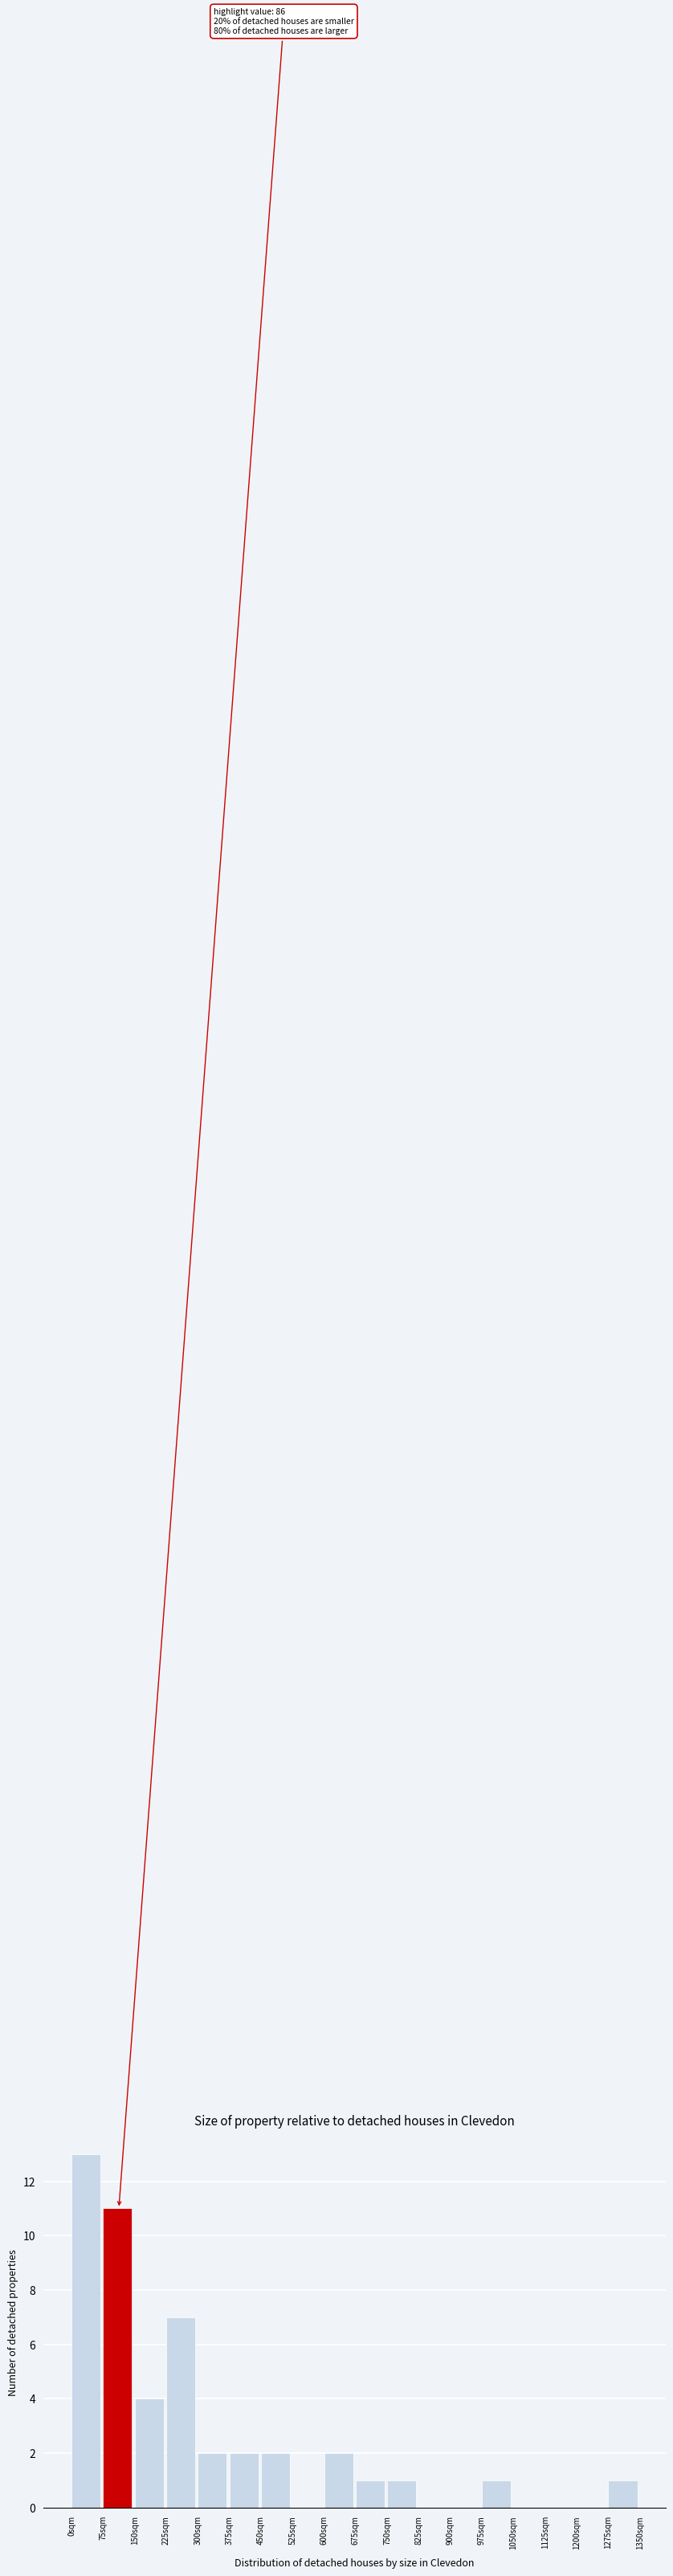

Which range on the x-axis has the tallest bar?

0 to 75